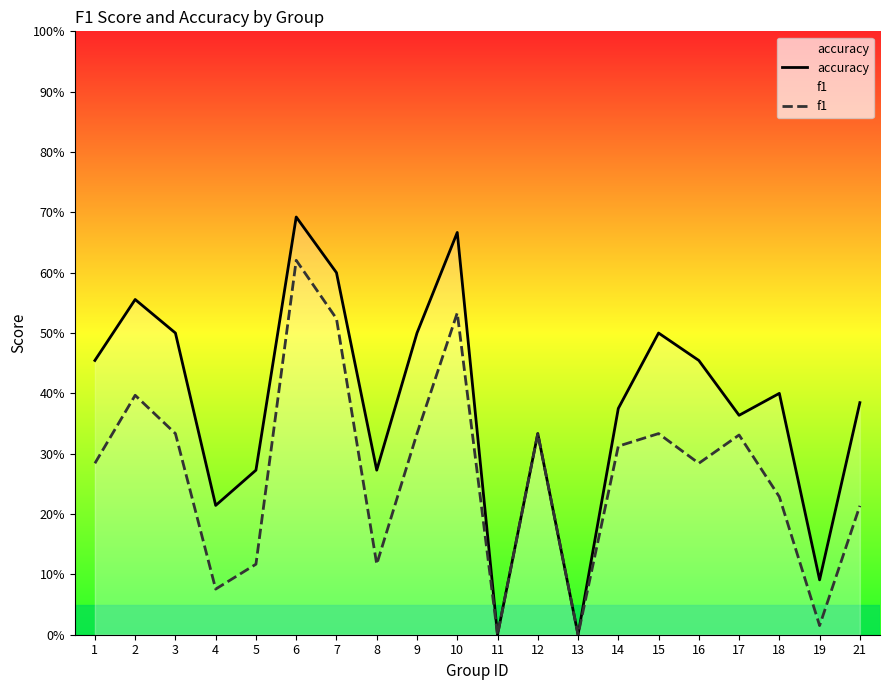

Which label corresponds to the largest value in the chart?

6